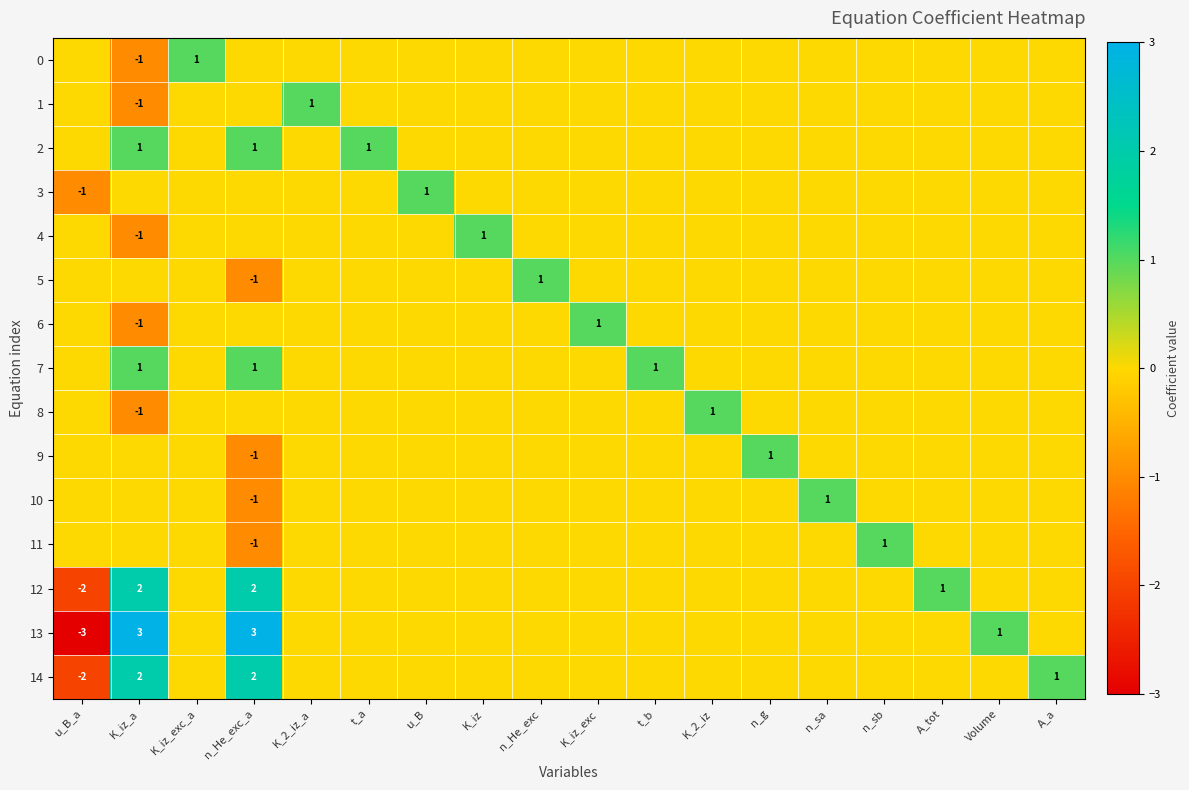

The 1 series shows 1 at K_2_iz_a. True or false?

True